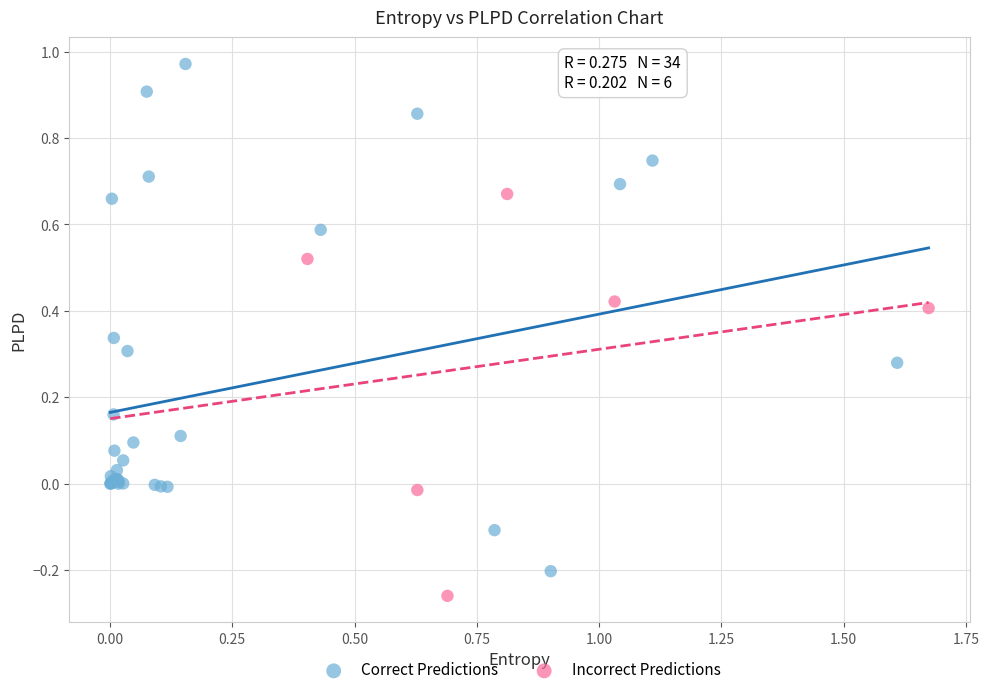

Which series reaches the minimum Y coordinate?

Incorrect Predictions